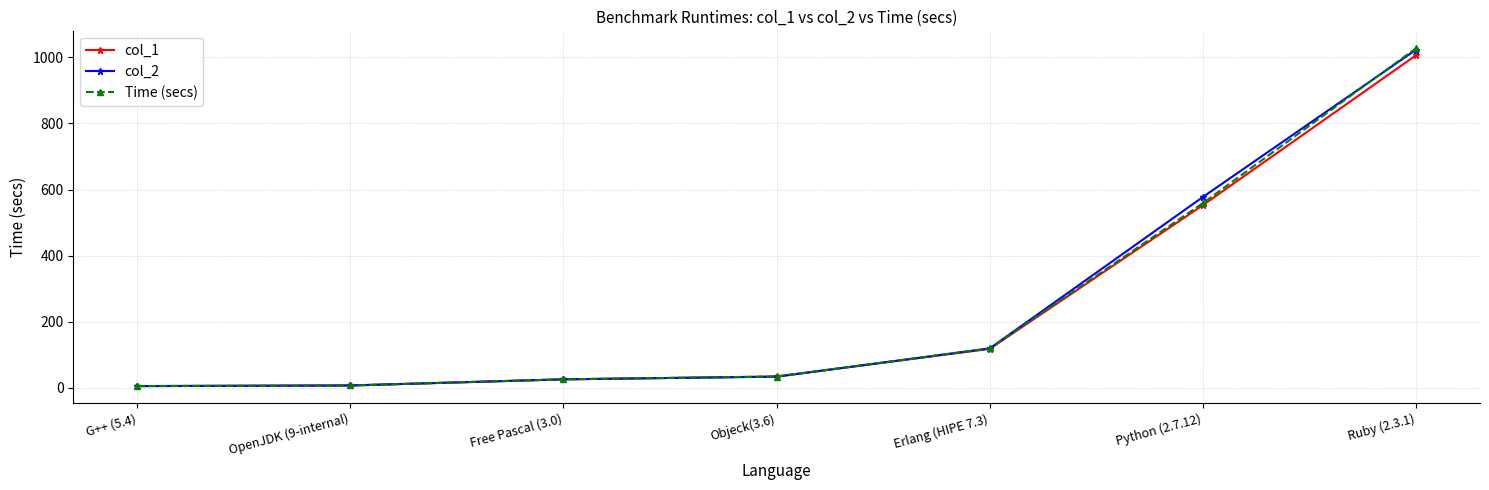

The value of Time (secs) at Free Pascal (3.0) is 25.3. True or false?

True